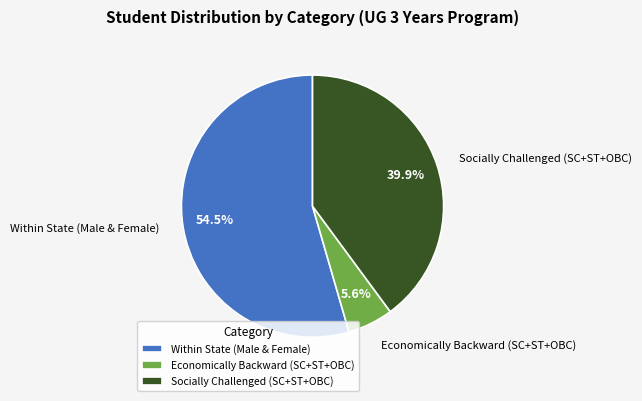

Count the number of slices in the pie.

3